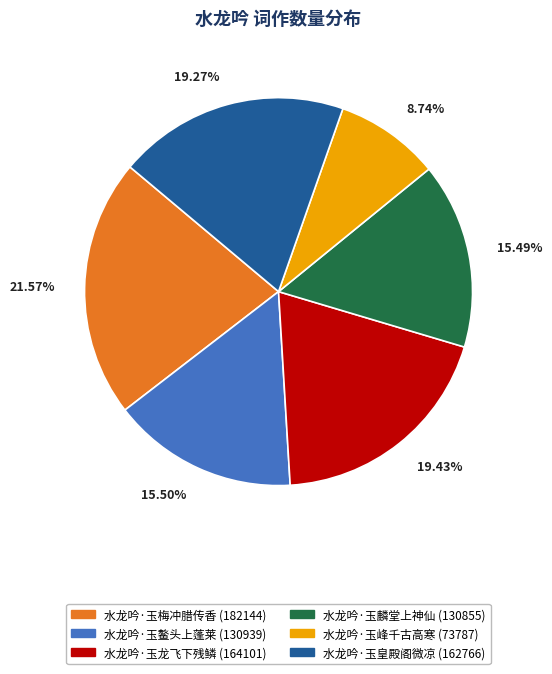

What percentage is the 水龙吟·玉皇殿阁微凉 slice, to the nearest percent?

19%